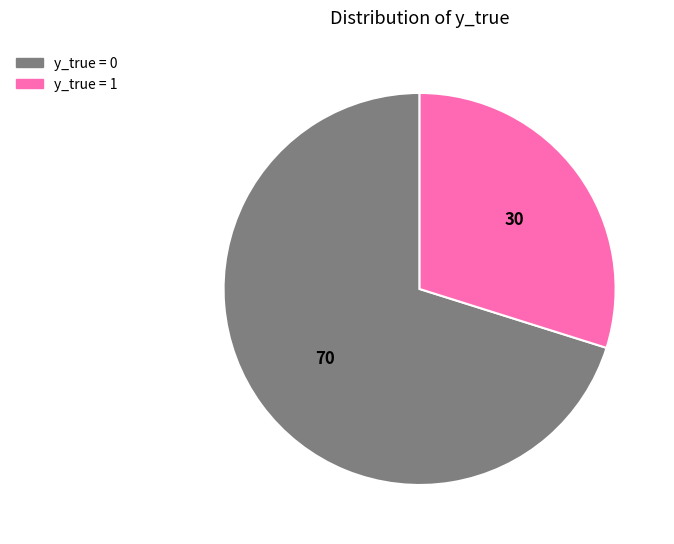

Which category accounts for the majority?

y_true = 0